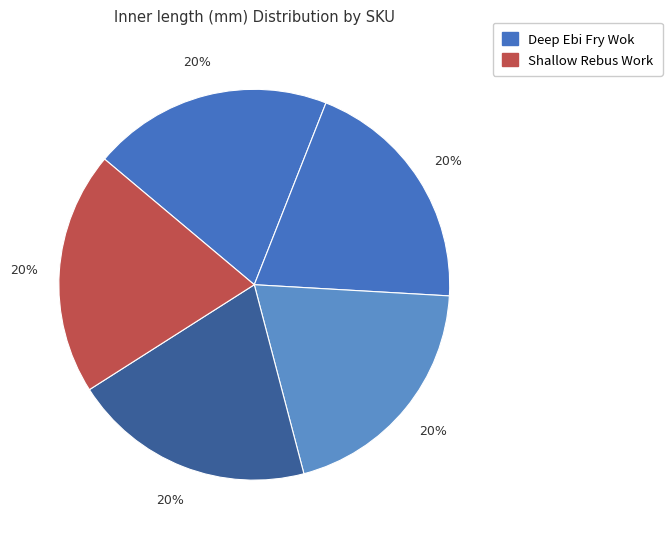

Count the number of slices in the pie.

5